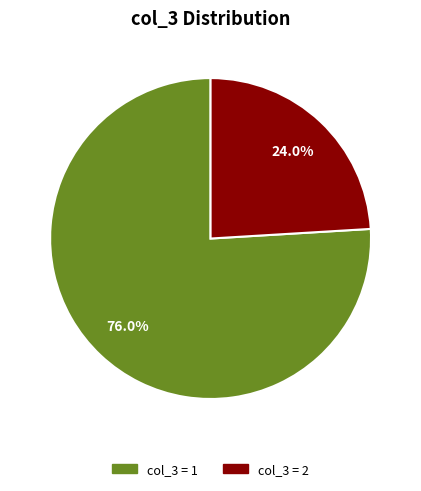

Is there any slice that represents more than half of the pie?

Yes